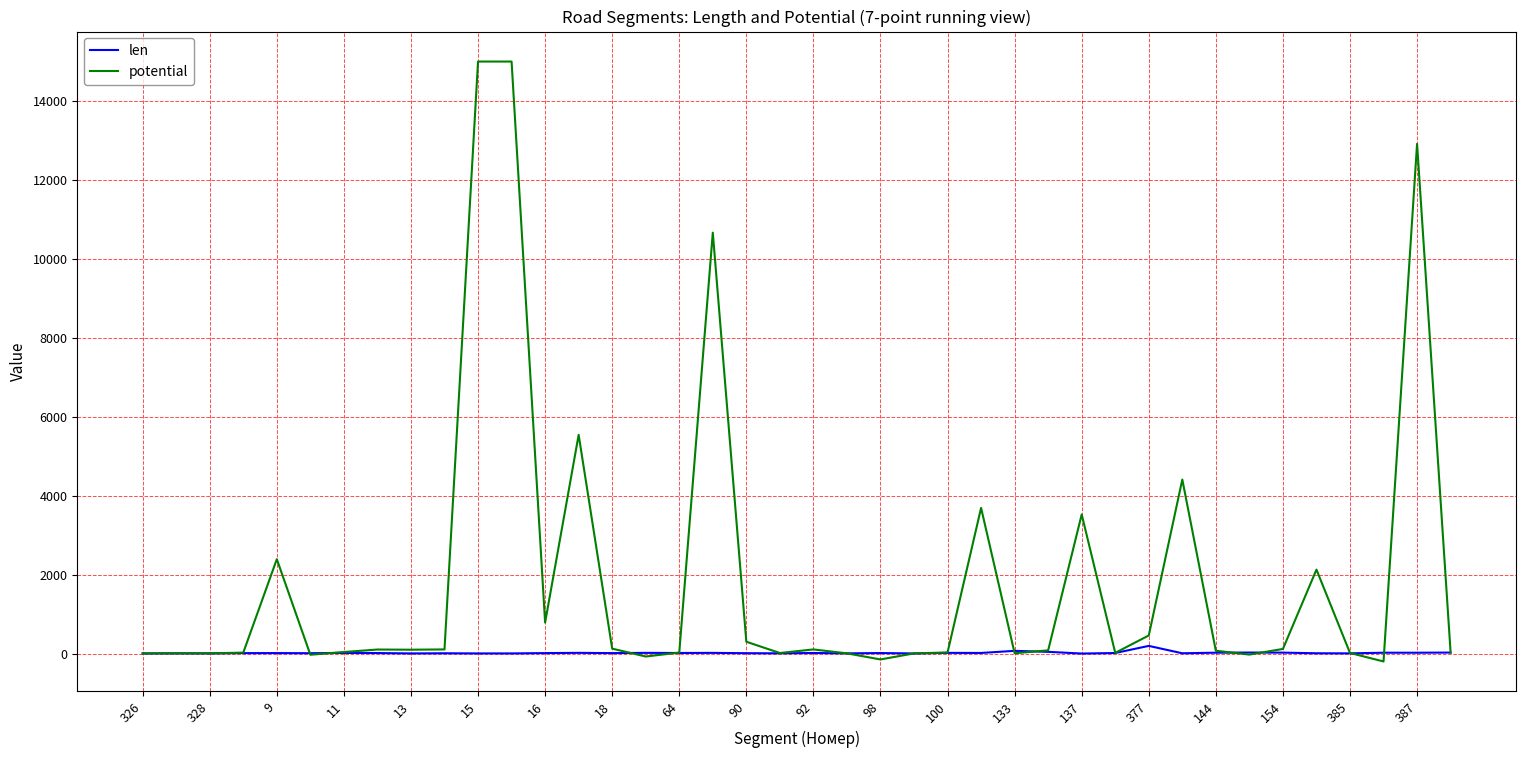

Which series has the largest range (max minus min)?

potential